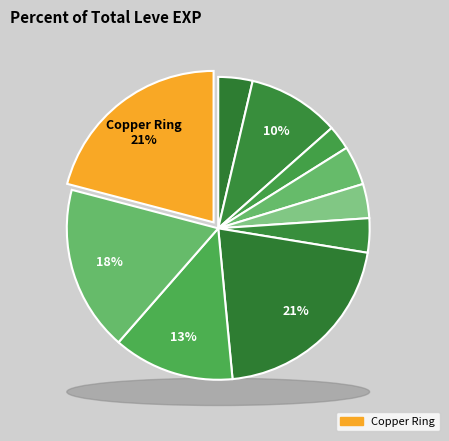

What percentage is NOT represented by Copper Ring?

79.1%